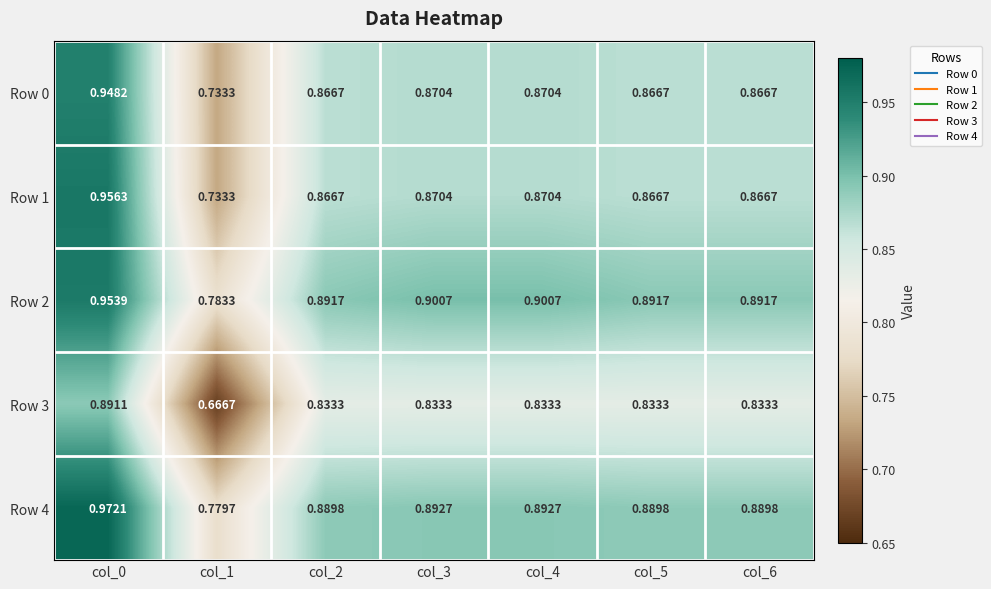

What is the total value across all series at col_6?

4.3